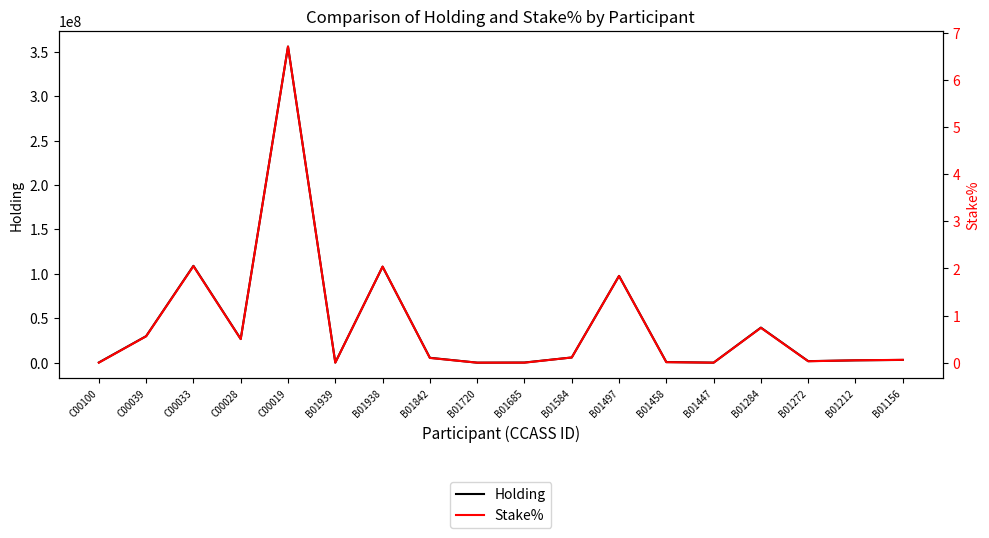

Where does the Holding series first go above 5492284?

C00039